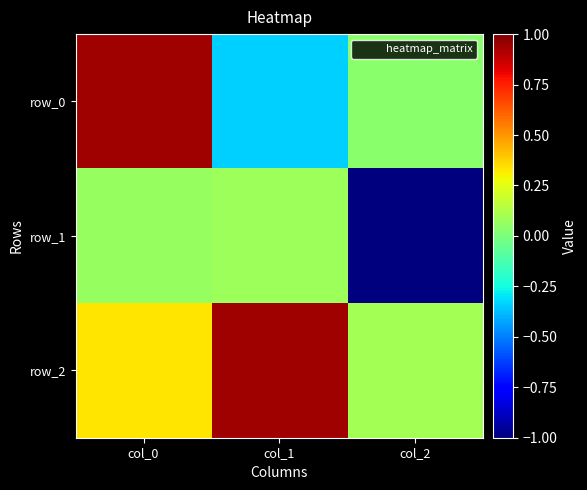

Is the value of row_0 at col_0 greater than the value of row_1 at col_1?

Yes